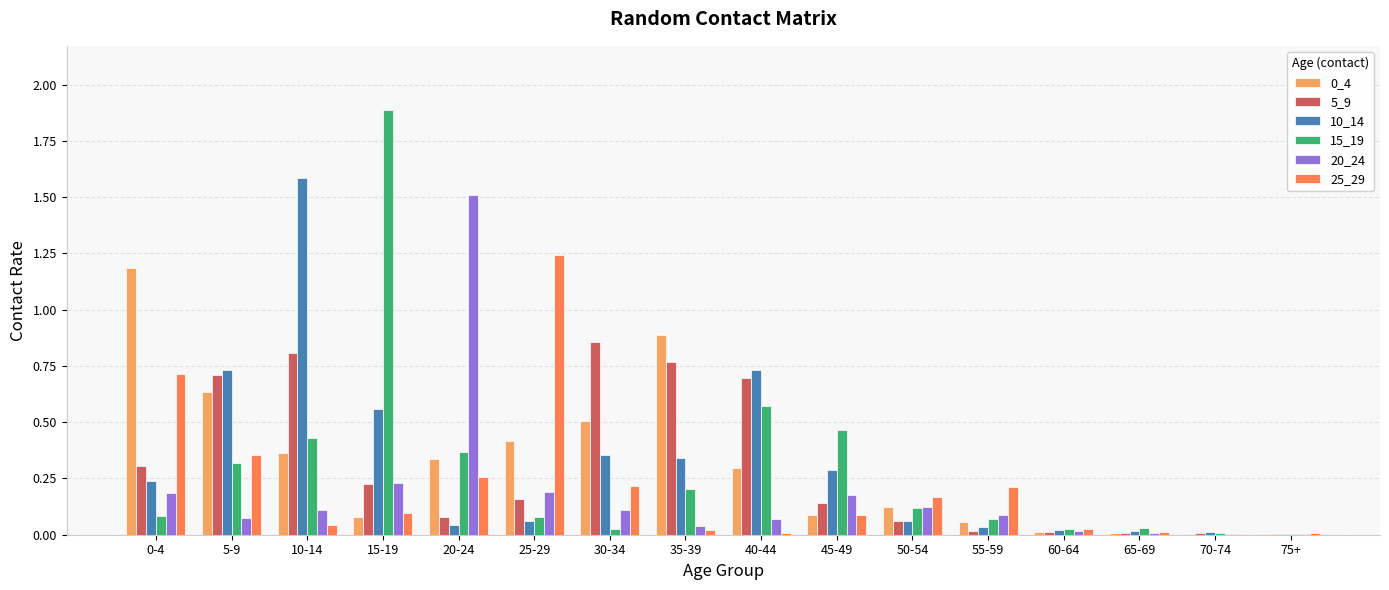

How many series are shown in this chart?

6